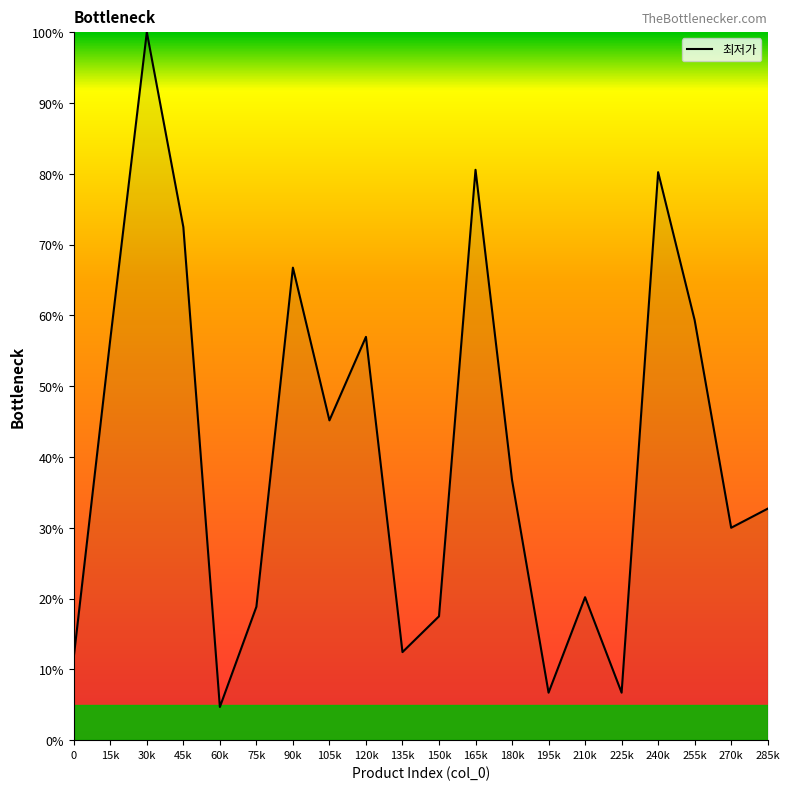

What is the difference between the values at 195k and 135k?

5.7